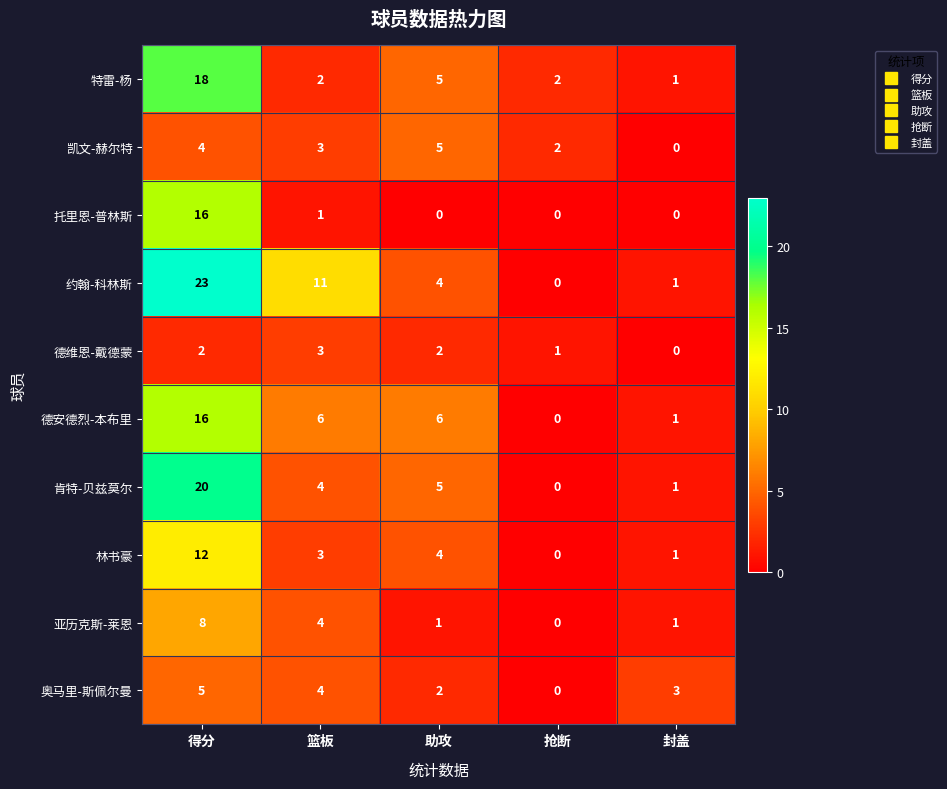

At which category does the chart reach its peak across all series?

得分